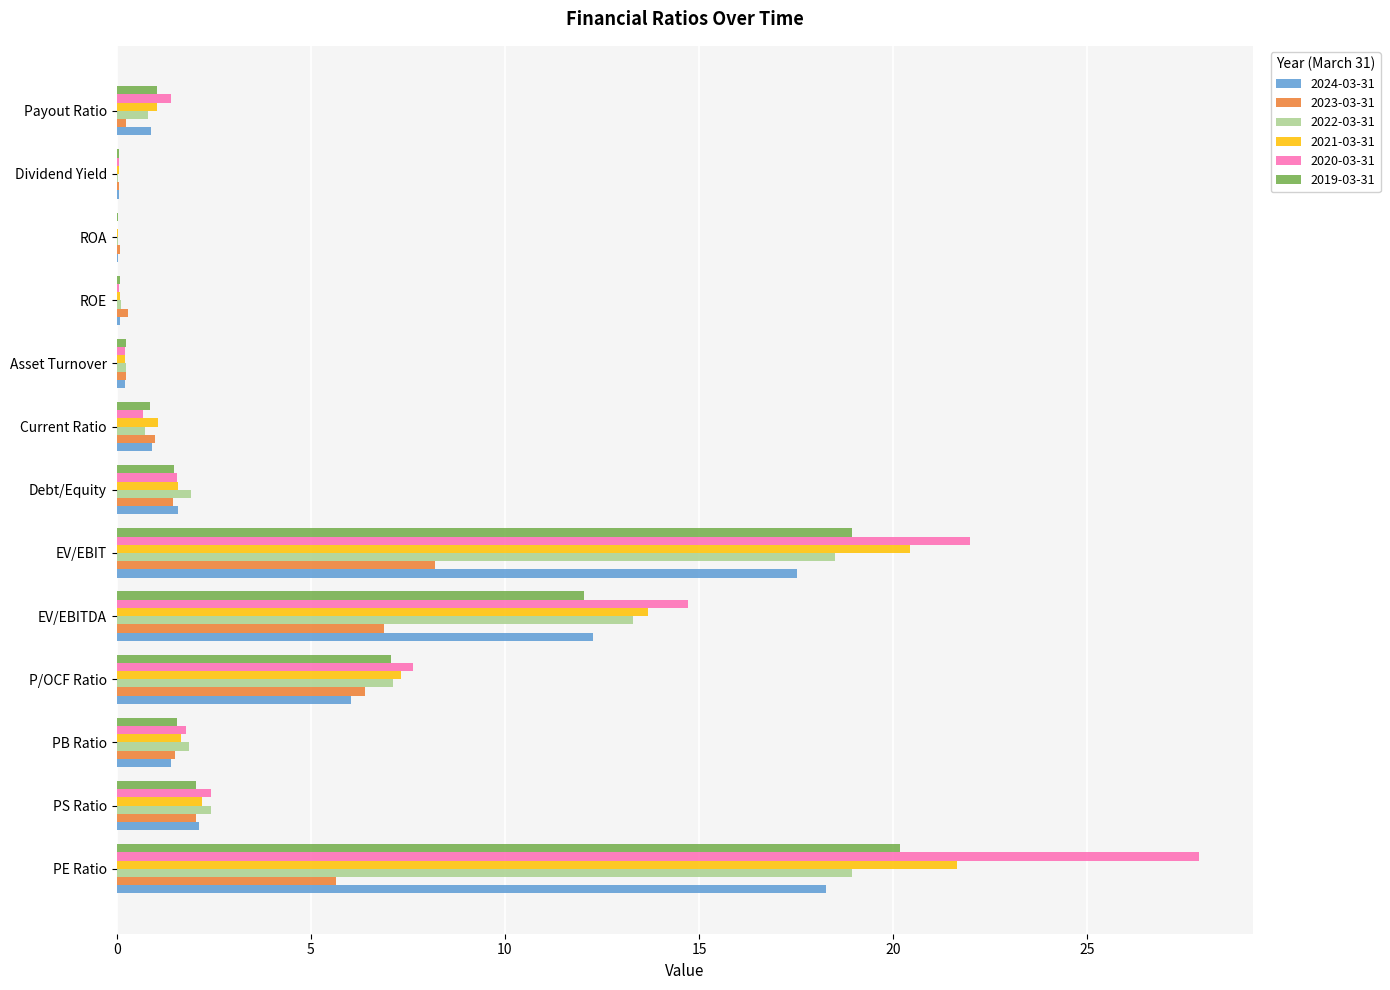

How many categories are shown in the chart?

13